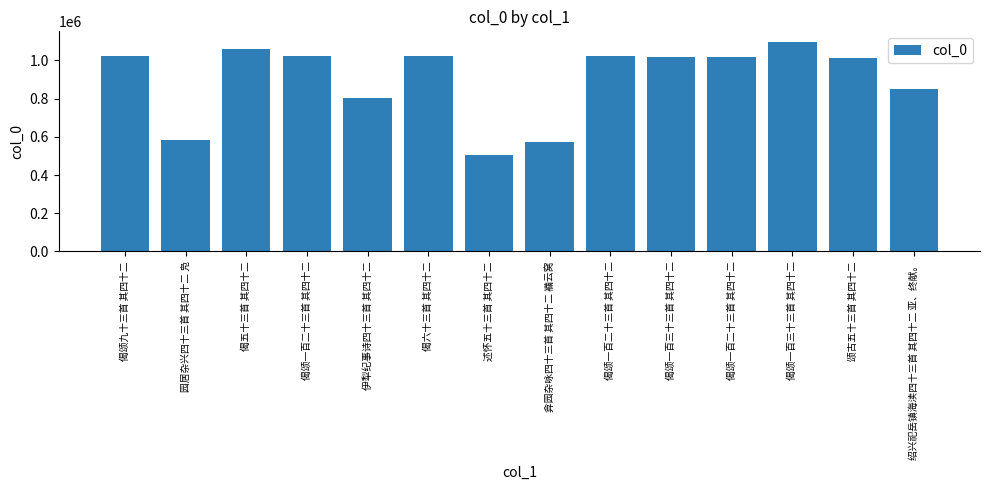

Does the chart contain any negative values?

No